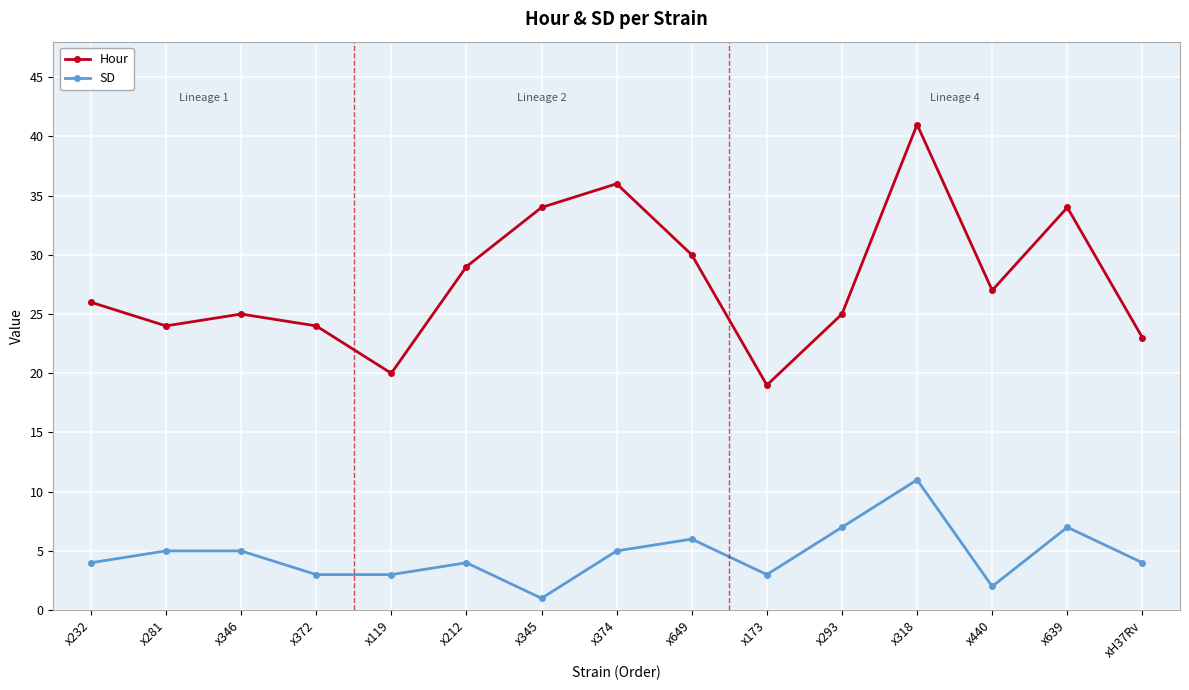

How many interior local peaks does the Hour series have?

4